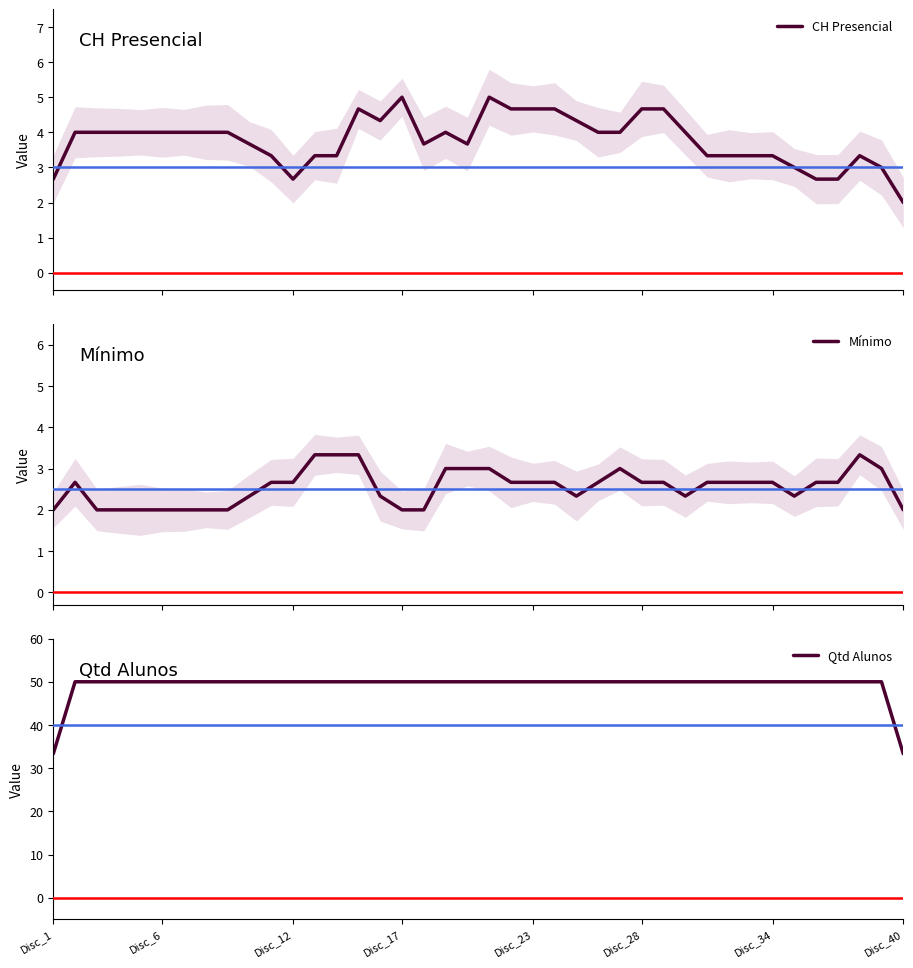

True or false: CH Presencial has a value of 4.0 at 8.

True